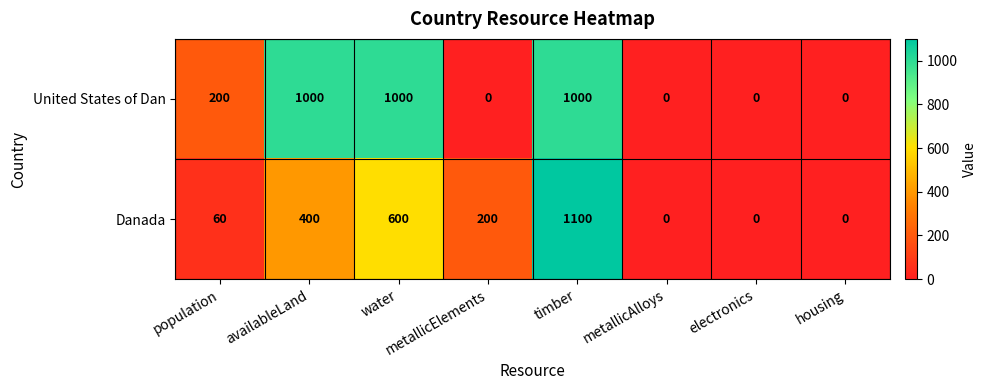

The value of Danada at electronics is -725. True or false?

False